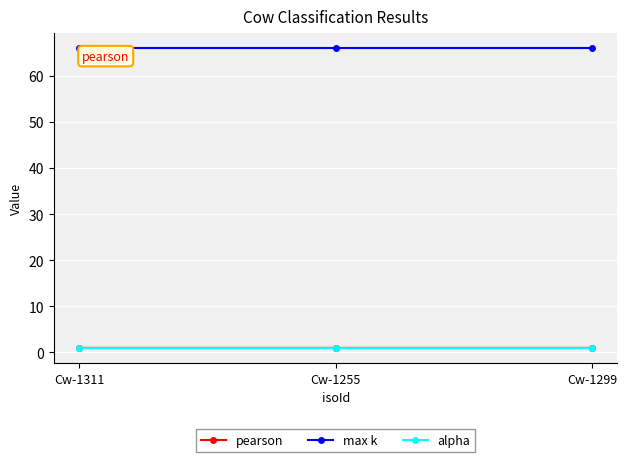

Does the chart have visible grid lines?

Yes